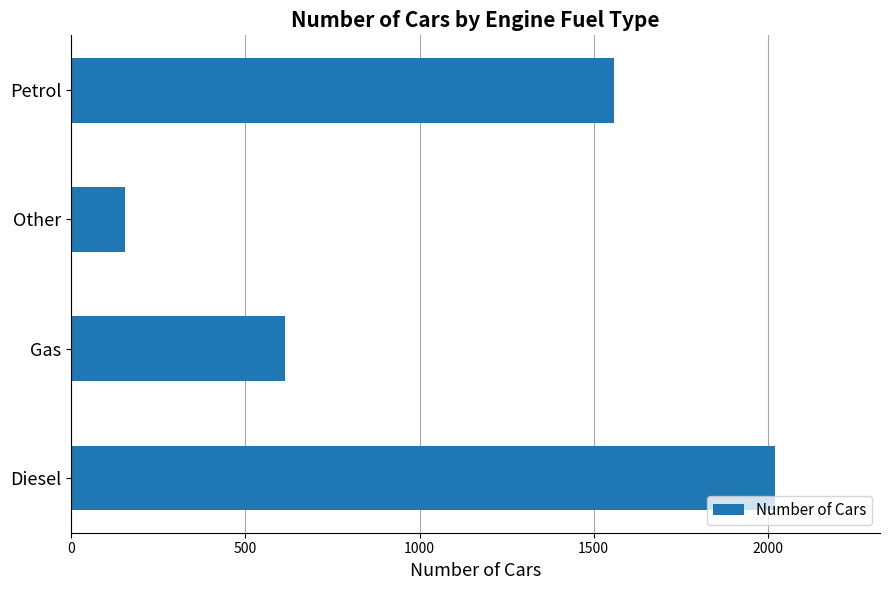

What is the maximum value shown in the chart?

2019